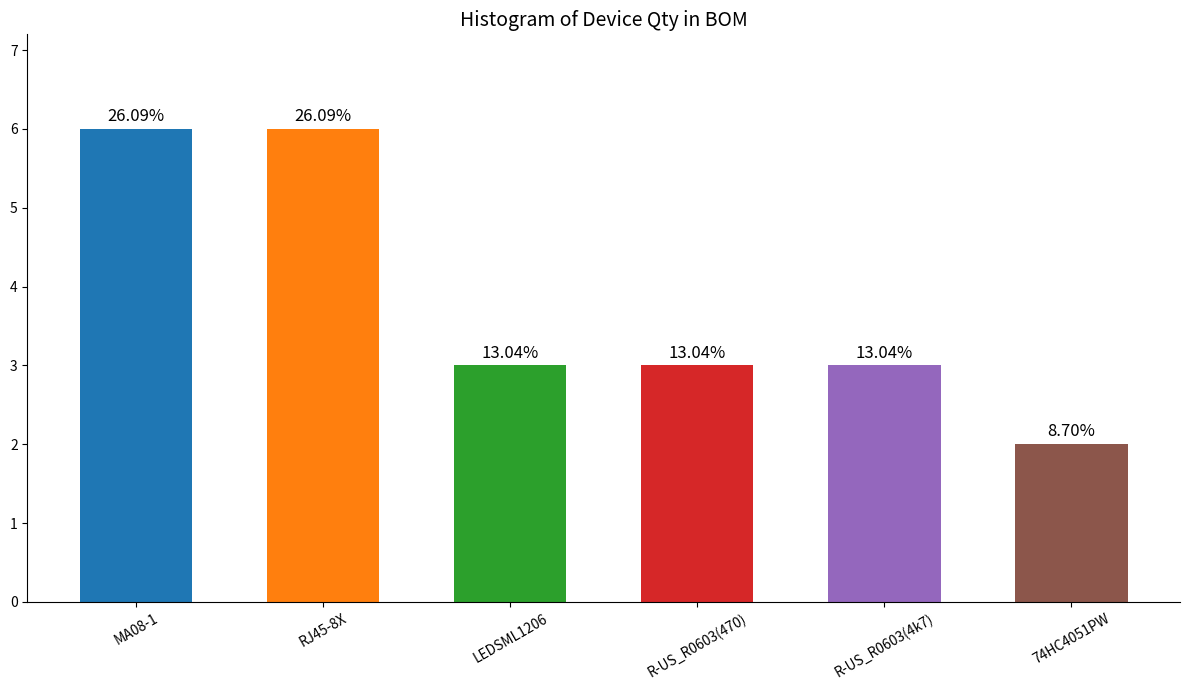

Reading right to left, what are all the values shown in this chart?

2	3	3	3	6	6